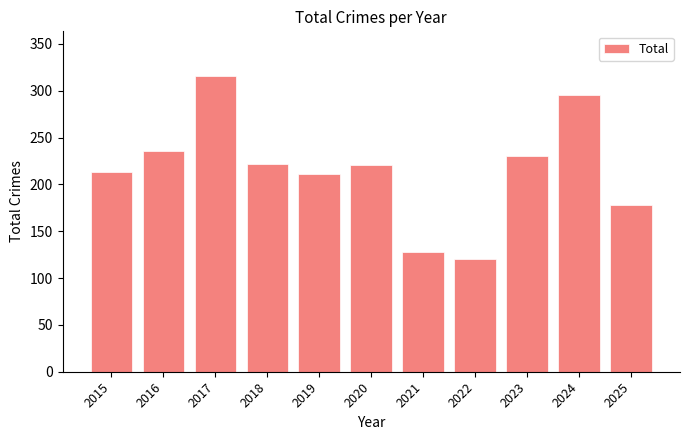

Read the value at 2024, to the nearest 5.

295